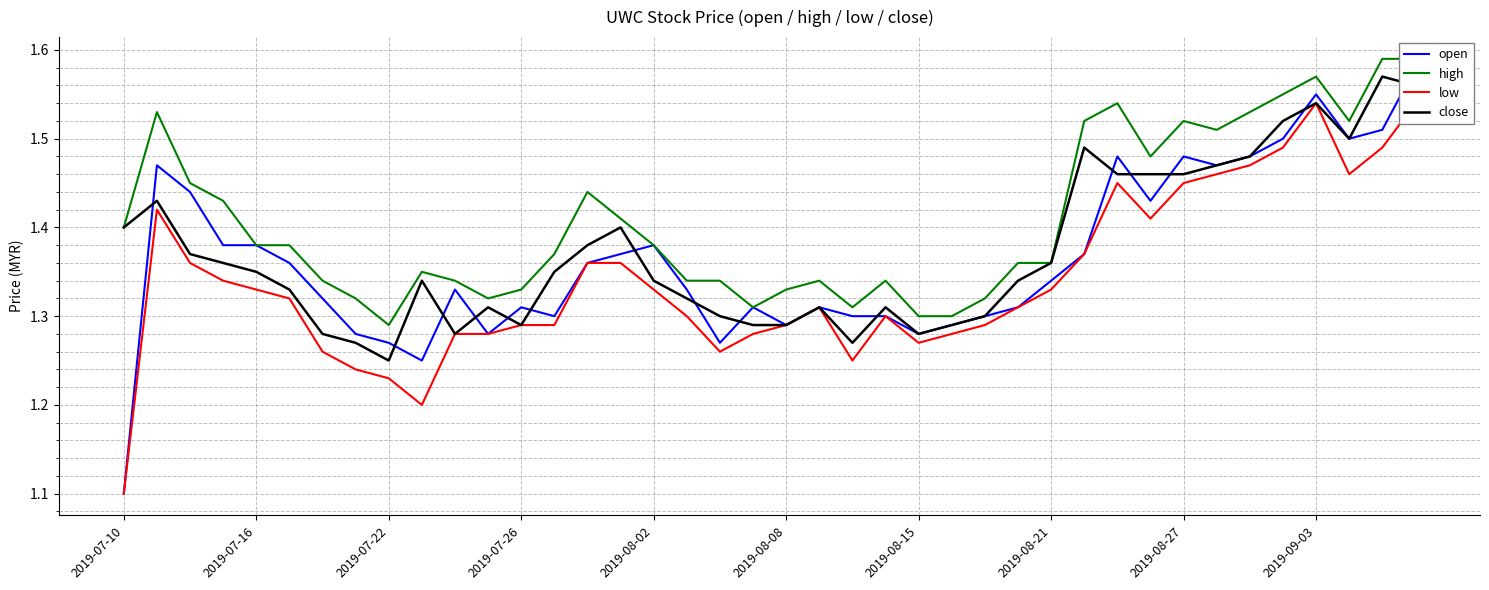

At which label does close reach its minimum?

2019-07-22